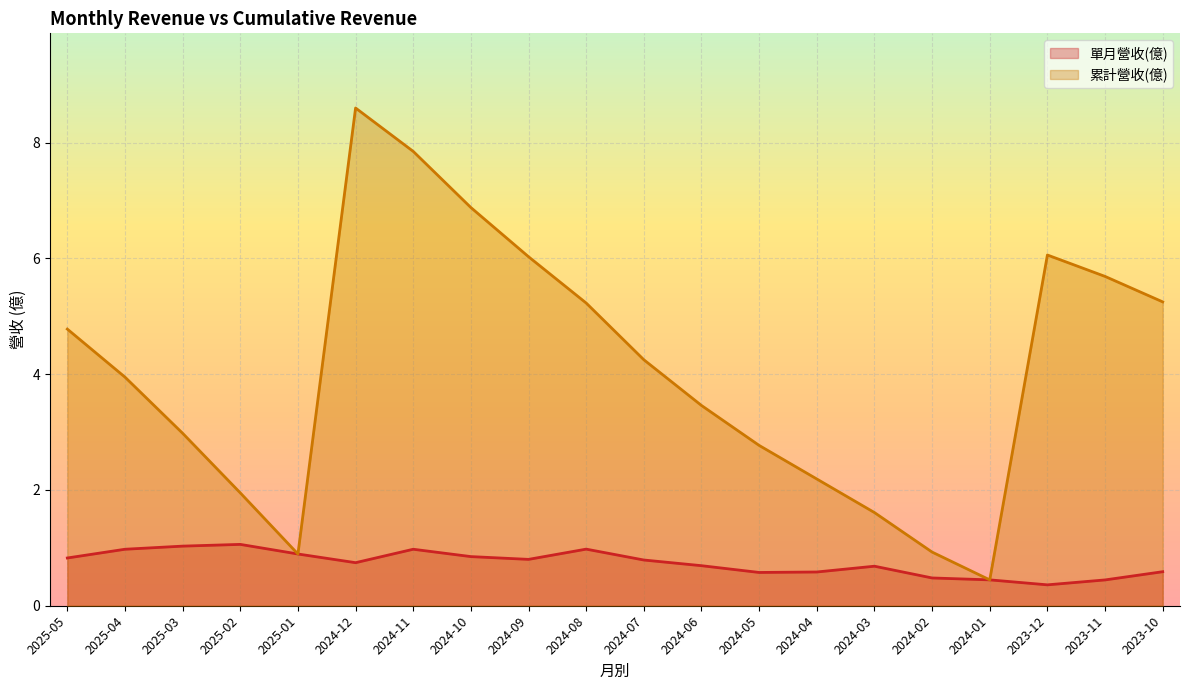

What is the value of the 單月營收(億) point at the 10th from the left?

1.0